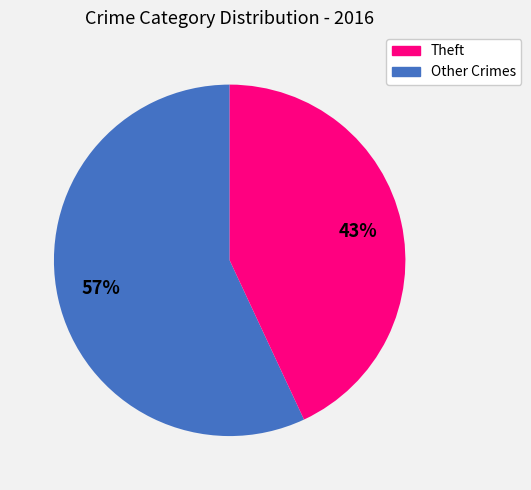

Count the number of slices in the pie.

2